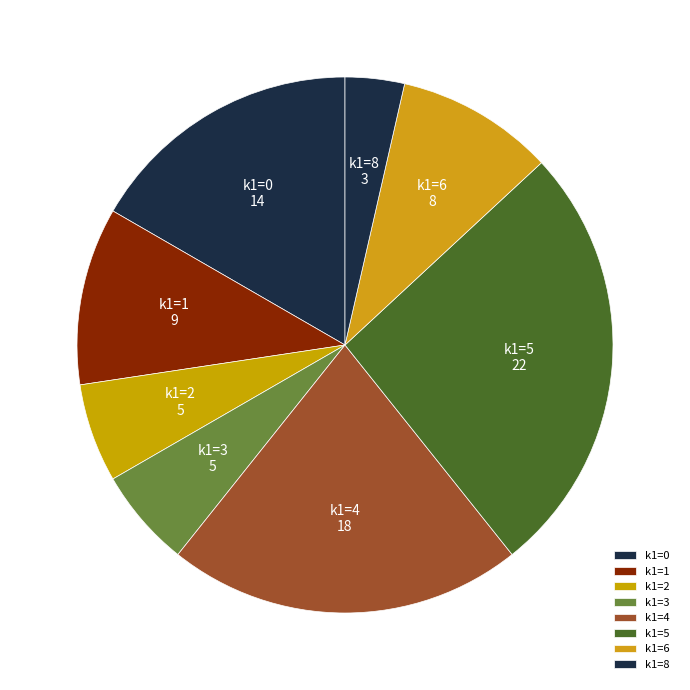

What is the smallest slice in the pie chart?

k1=8